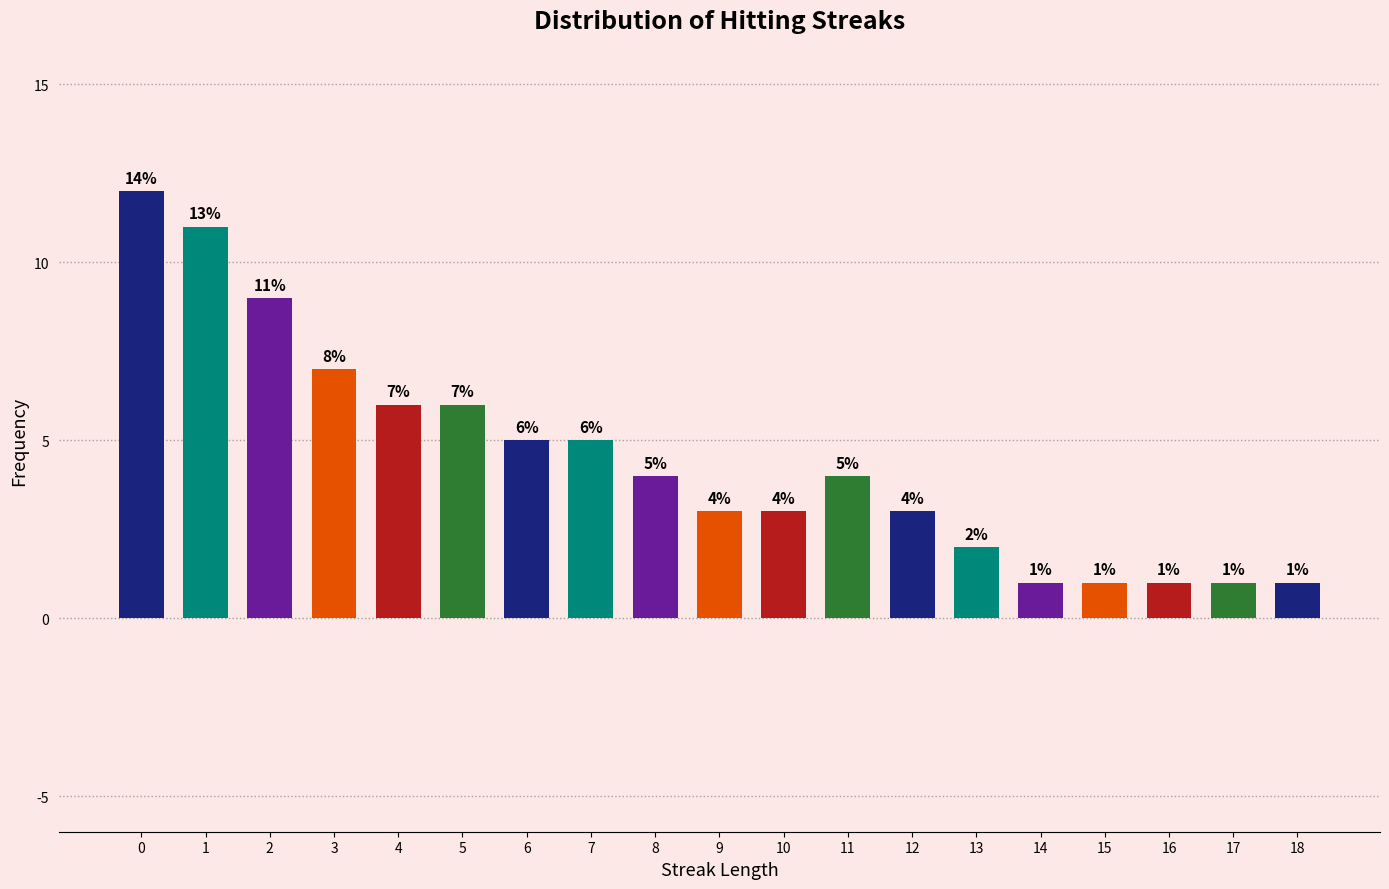

Reading left to right, list all the values displayed in this chart.

12	11	9	7	6	6	5	5	4	3	3	4	3	2	1	1	1	1	1